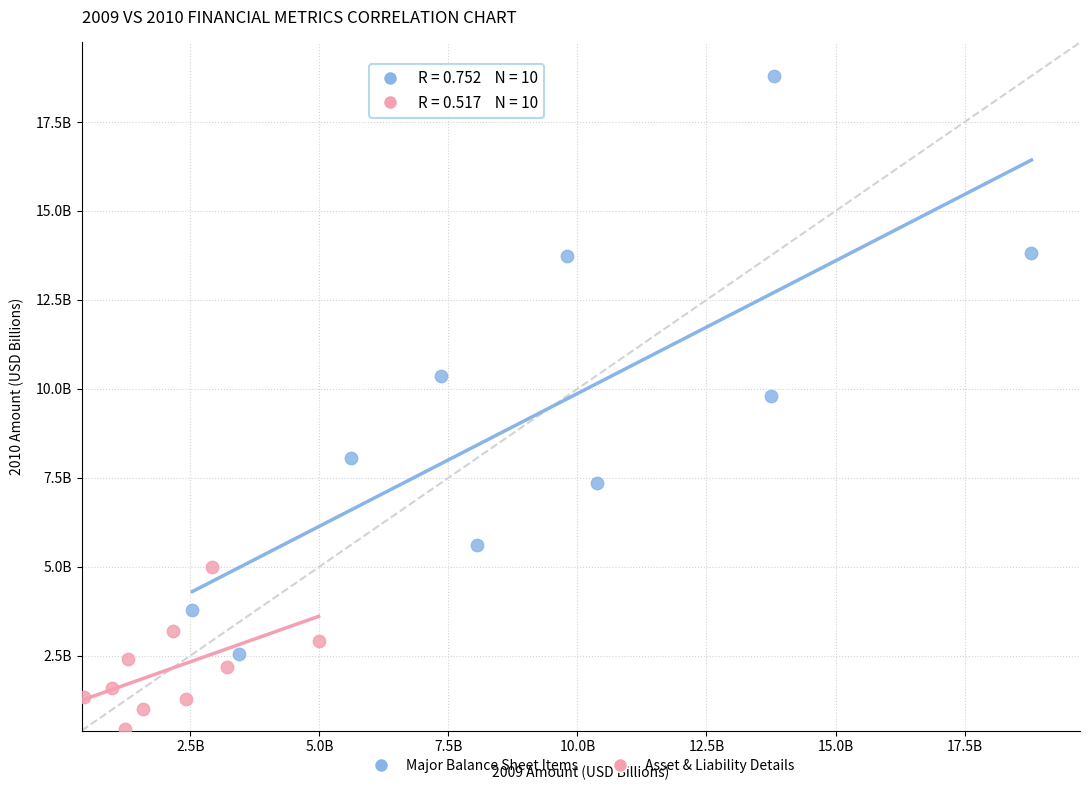

Which series contains the highest Y value?

Major Balance Sheet Items